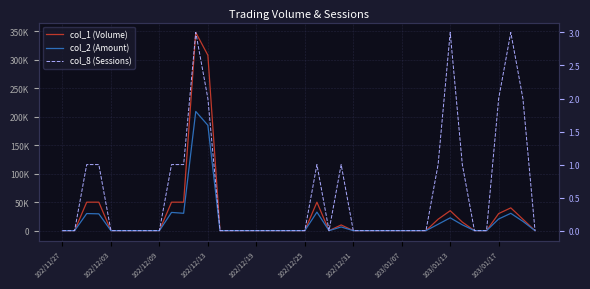

Which series has the largest total across all categories?

col_1 (Volume)